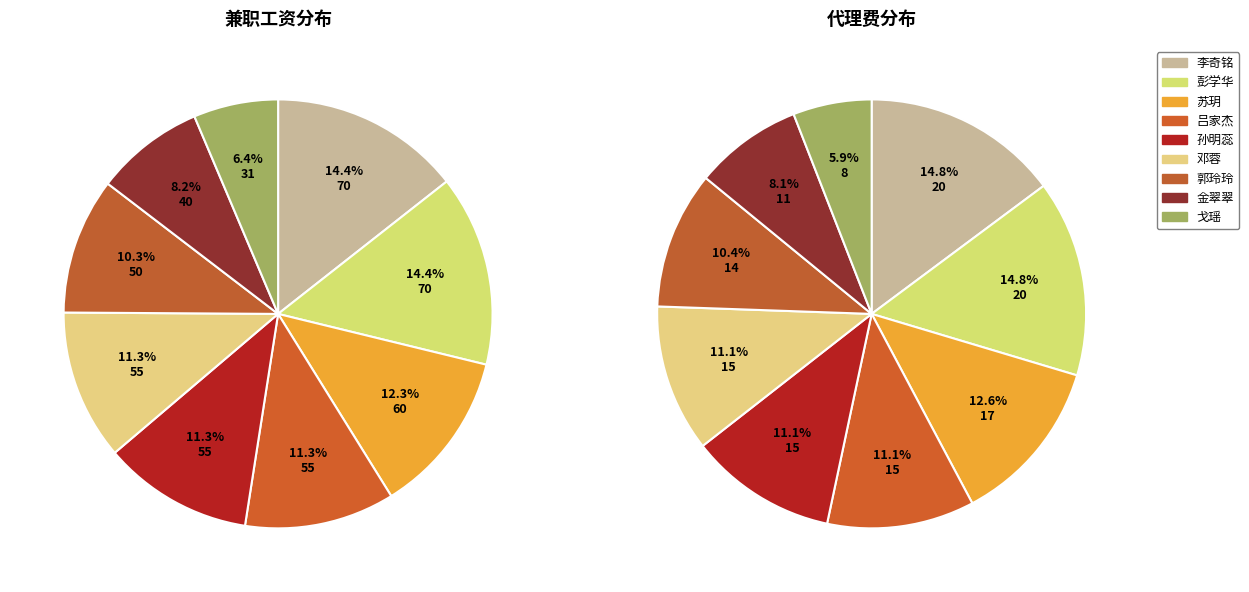

What is the smallest slice in the pie chart?

戈瑶